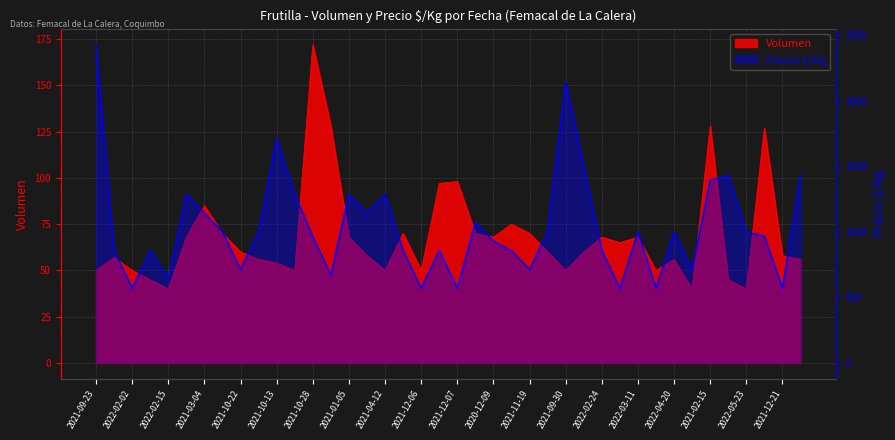

What is the approximate value of Precio $/Kg at 2021-04-12, to the nearest 50?

1300